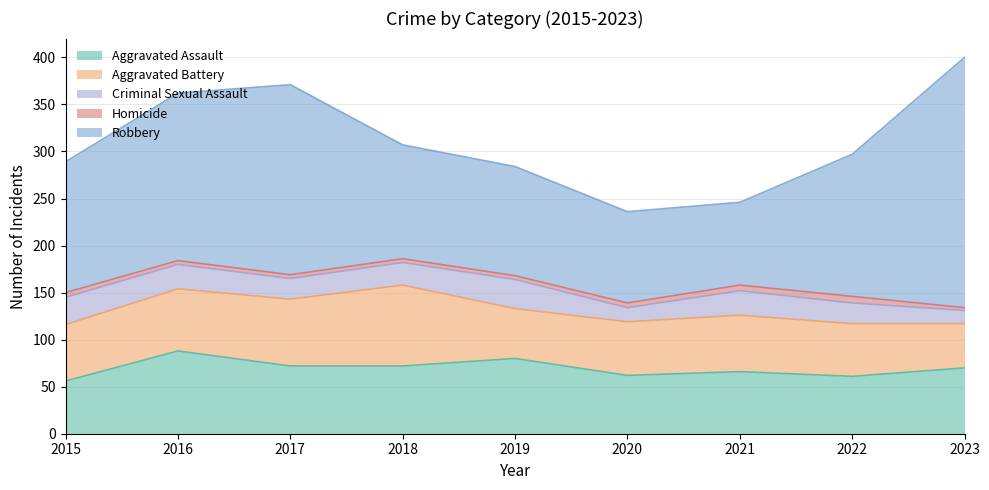

Is the value of Aggravated Assault at 2017 greater than the value of Homicide at 2015?

Yes